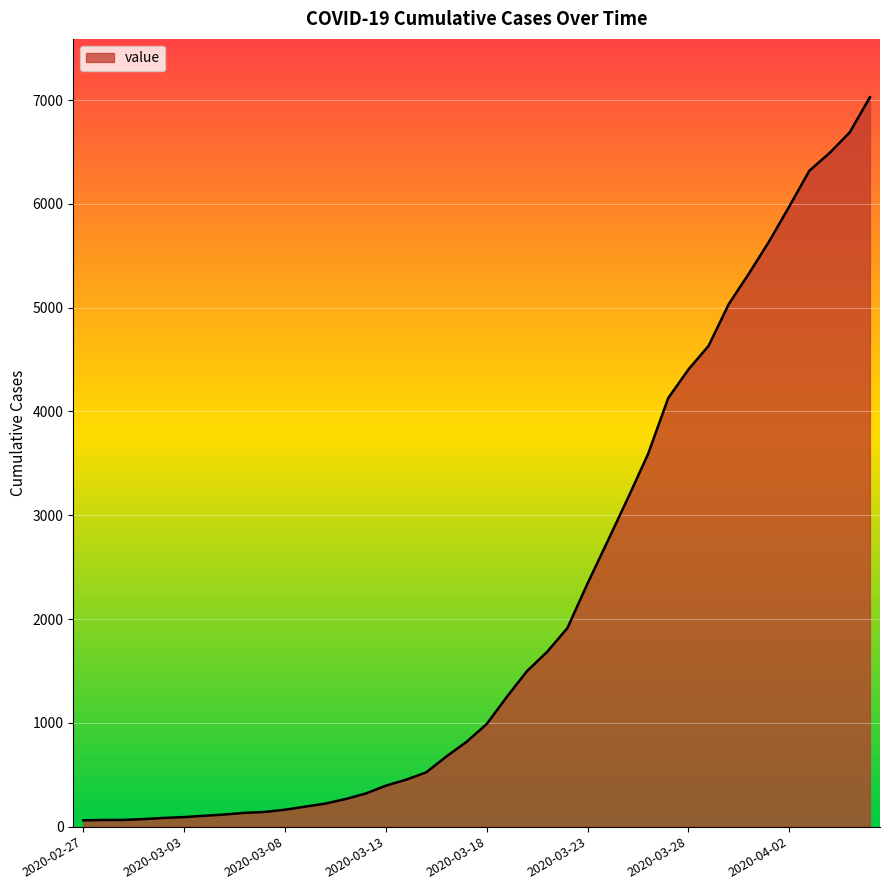

What is the maximum value shown in the chart?

7027